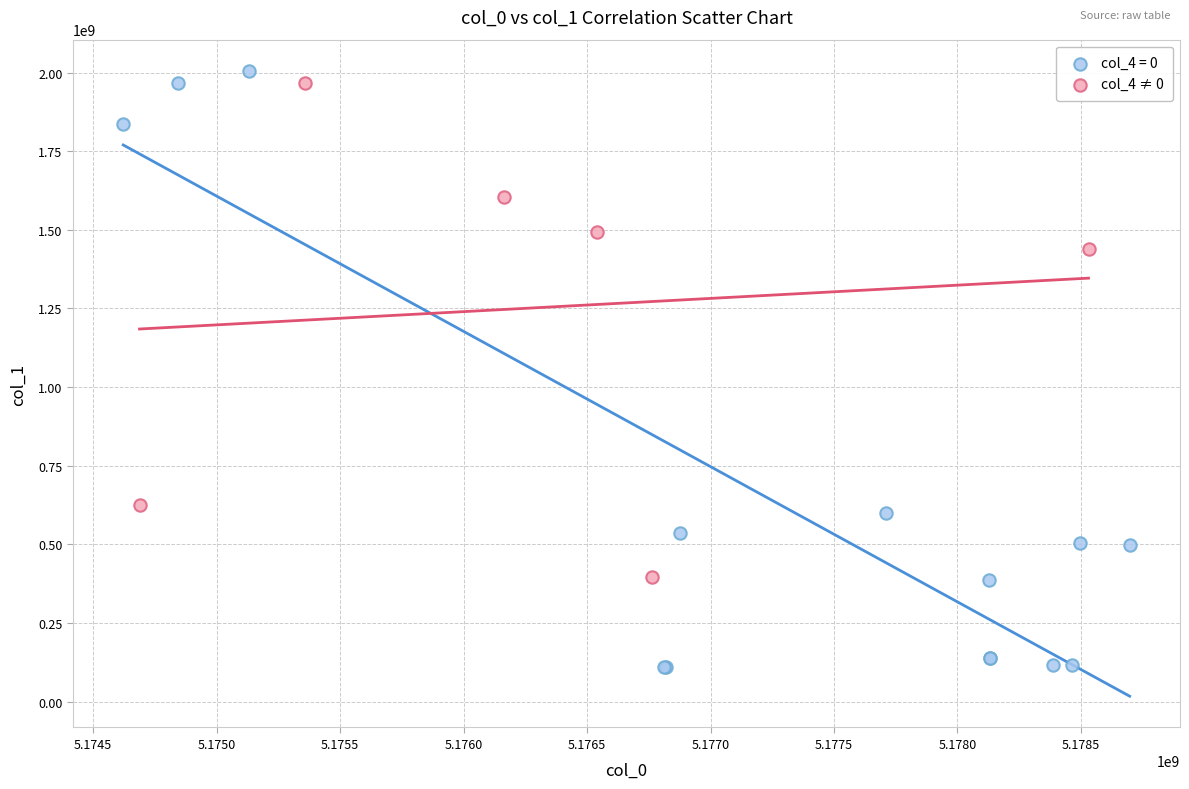

Which series has the largest Y range (max minus min)?

col_4 = 0